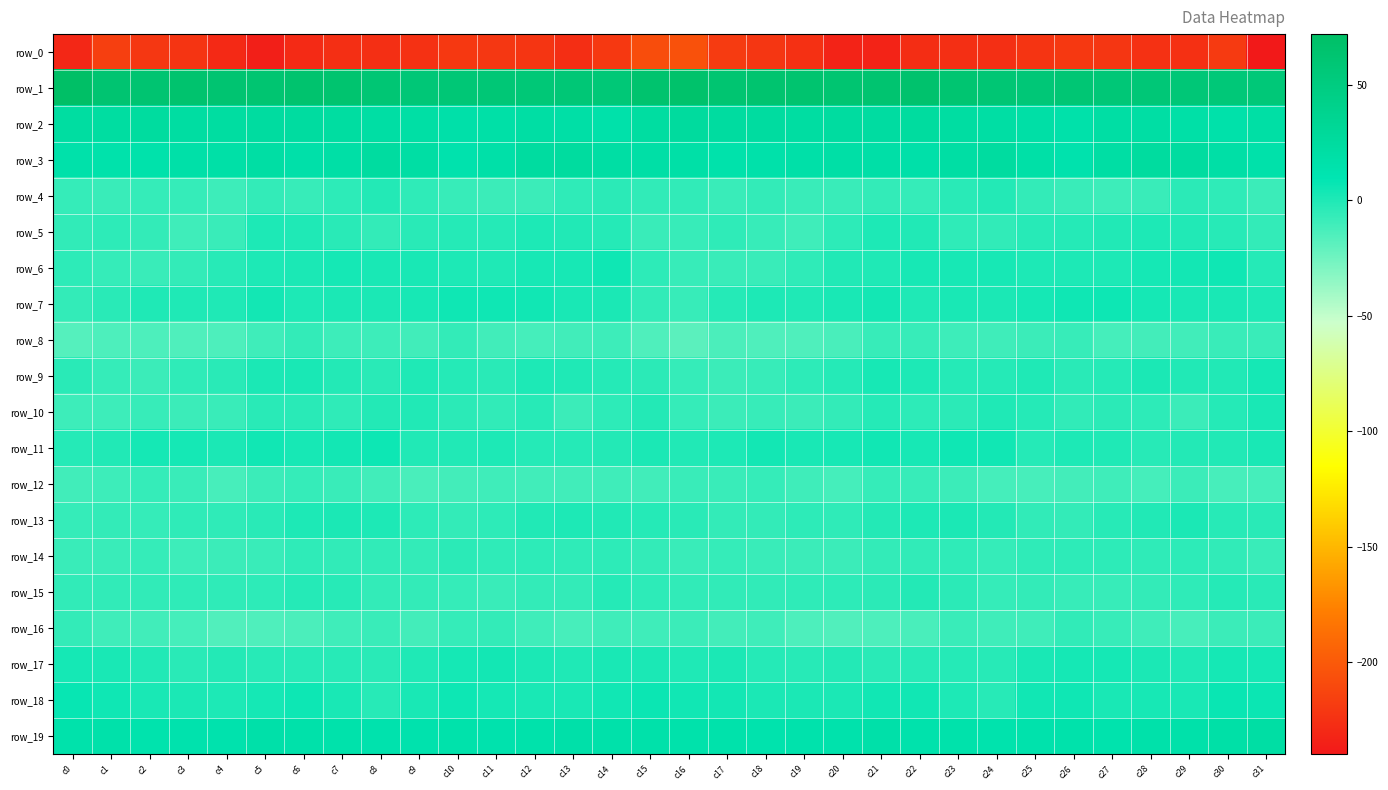

The row_4 series shows -5.2 at c30. True or false?

True